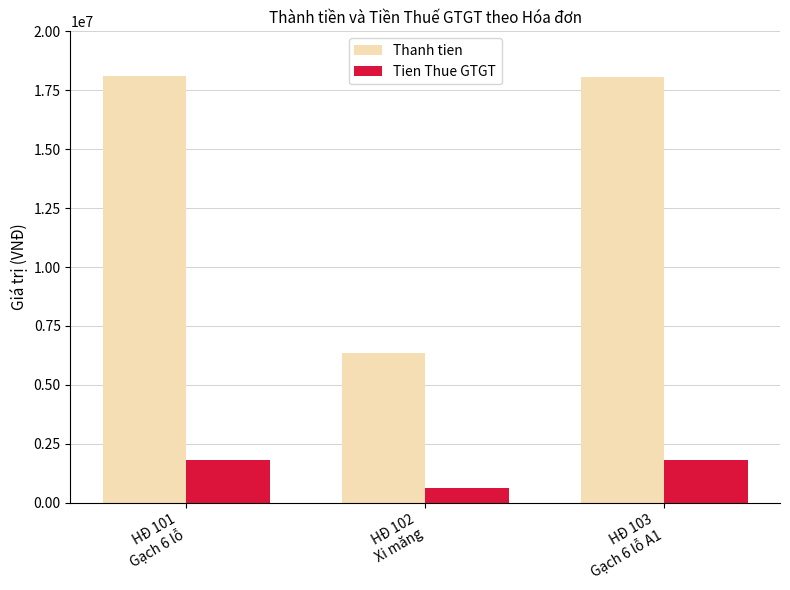

What are all the series names shown in the legend?

Thanh tien, Tien Thue GTGT